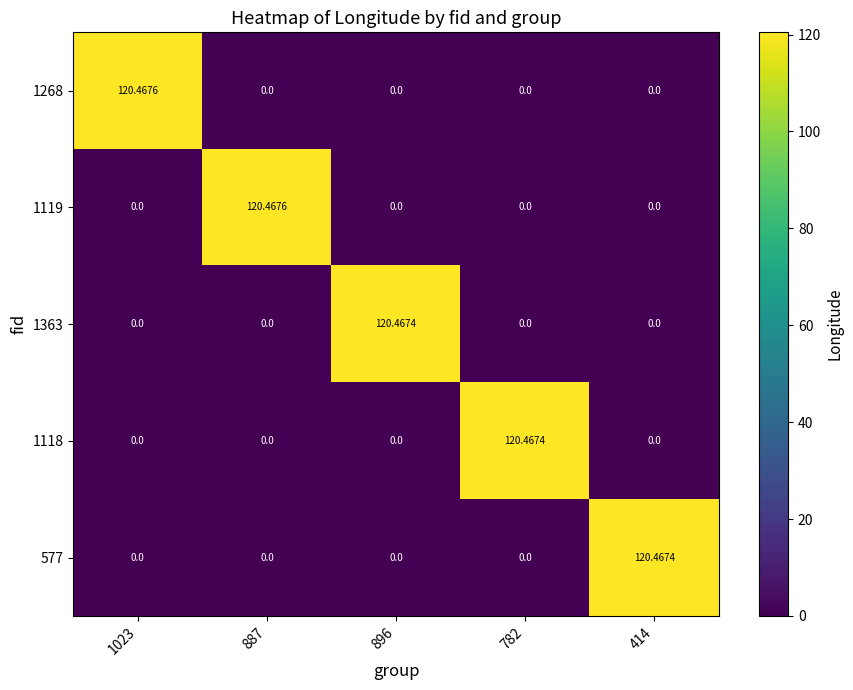

Between 887 and 1023, which is larger?

1023